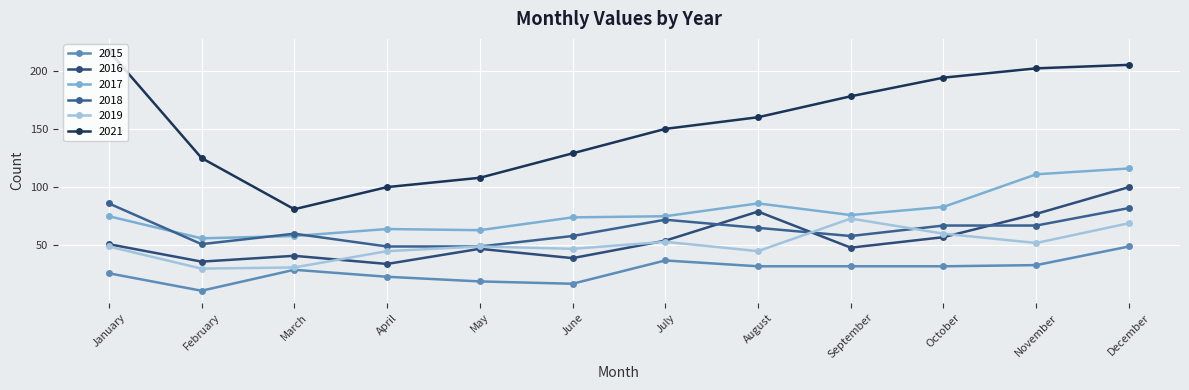

Which has a higher value, December or August?

December